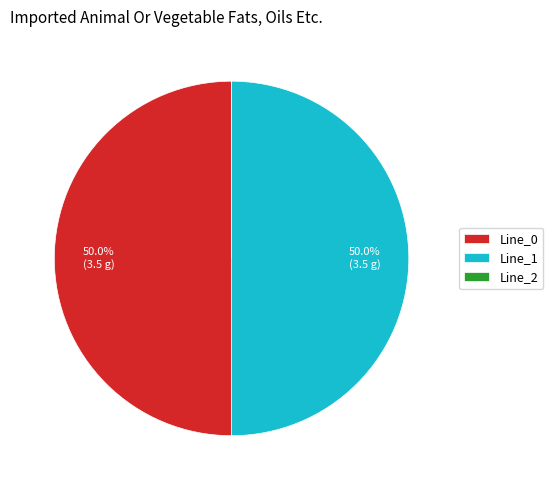

What is the ratio of the value at Line_0 to the value at Line_1?

1.0